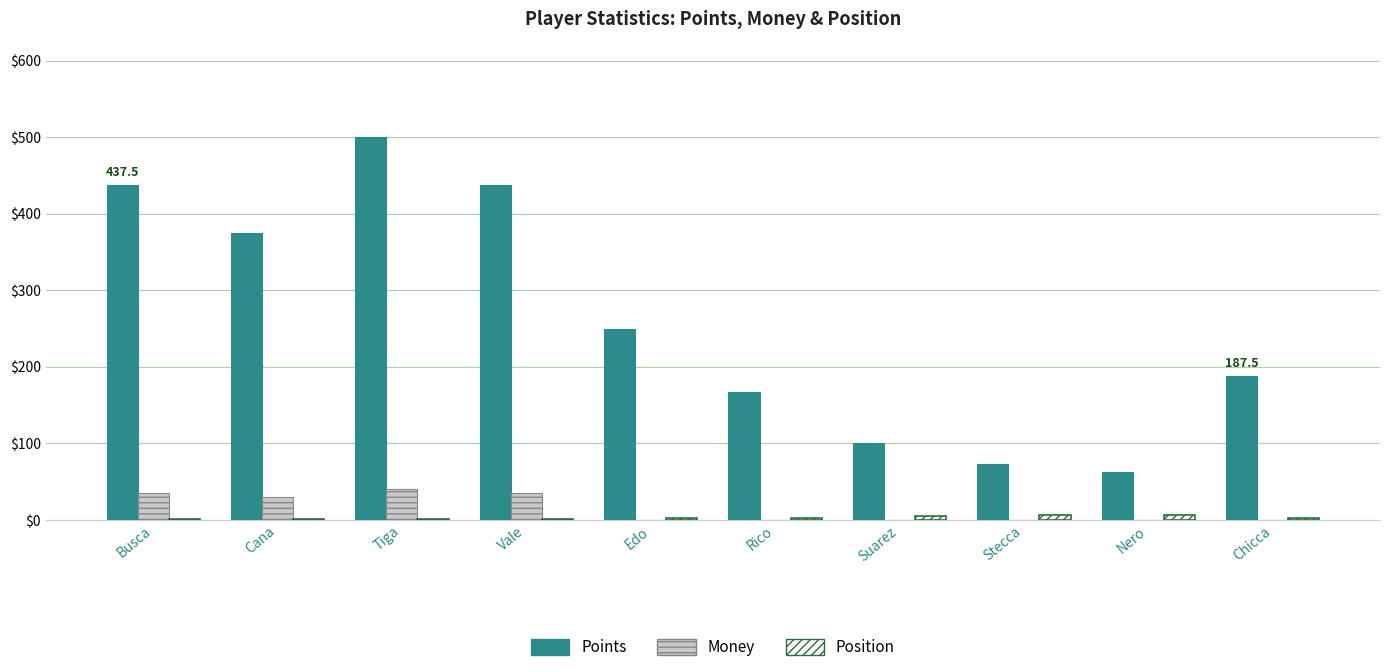

Is it true that Points equals 18.6 at Stecca?

False